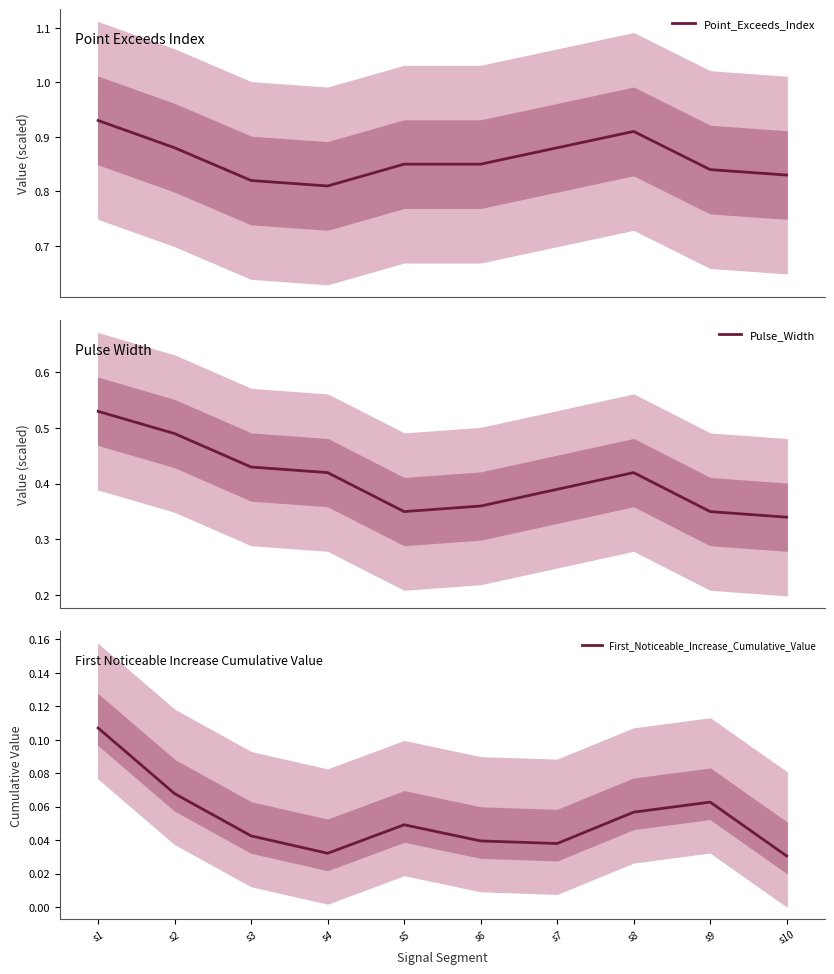

What is the greatest value displayed?

0.9